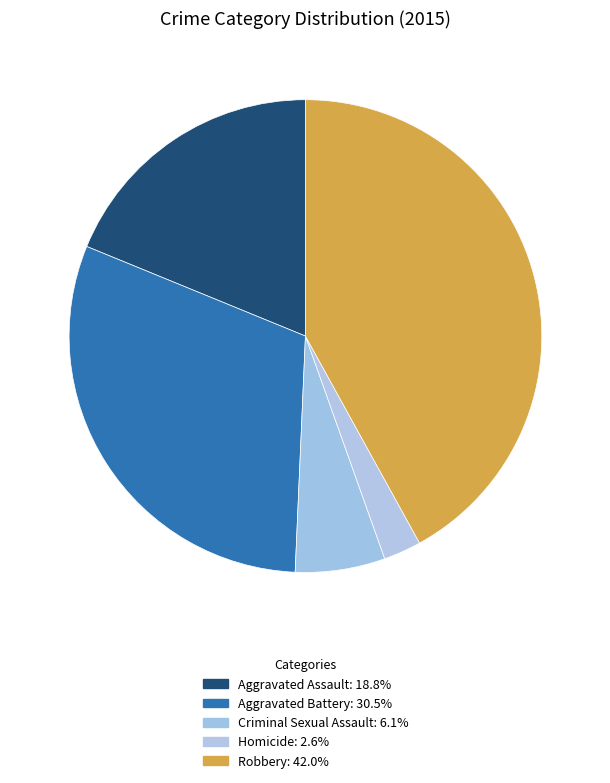

To the nearest percent, what is the average slice percentage?

20%